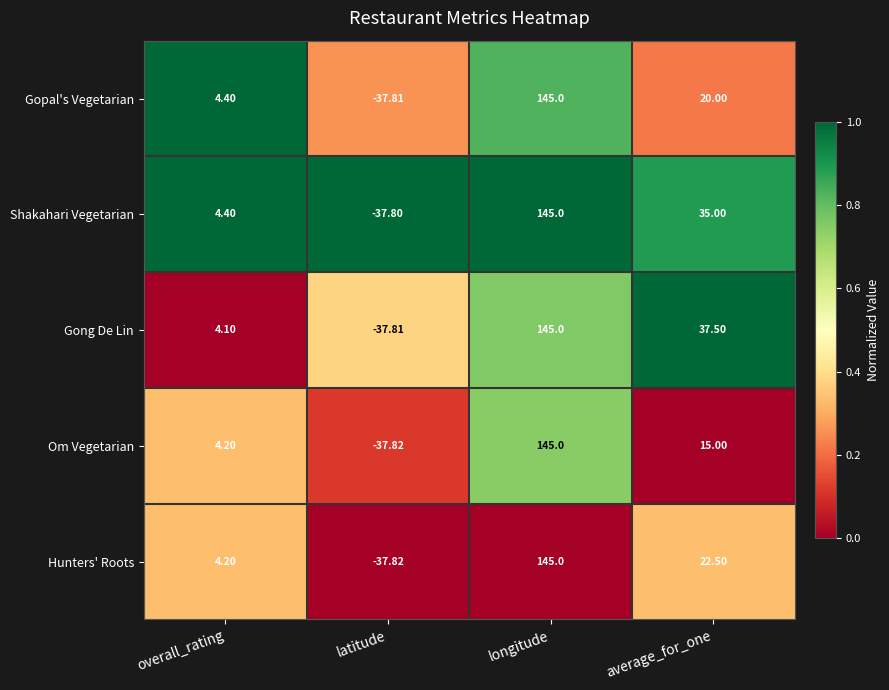

At which label does Om Vegetarian reach its minimum?

latitude